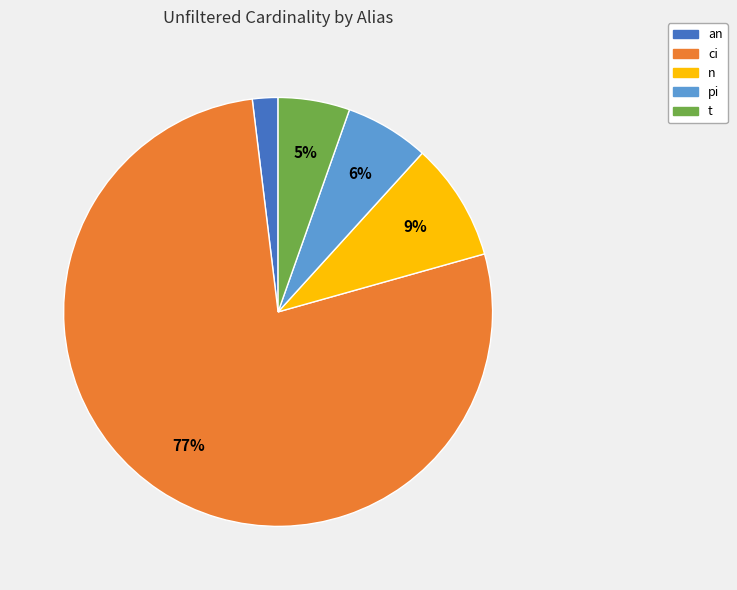

Which has a higher value, an or n?

n